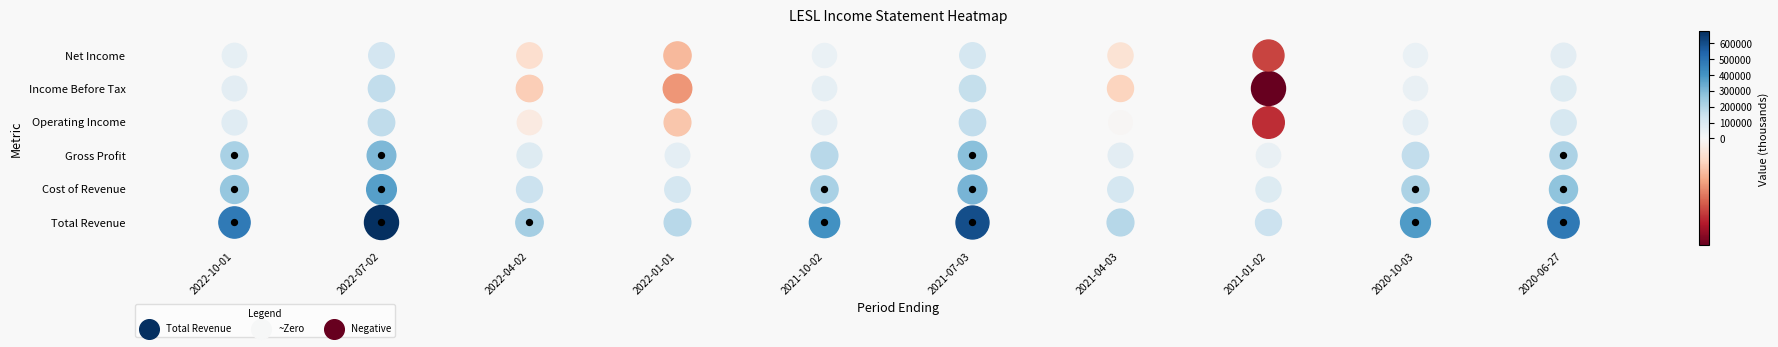

What is the difference between the maximum and minimum values in the Cost of Revenue series?

276700